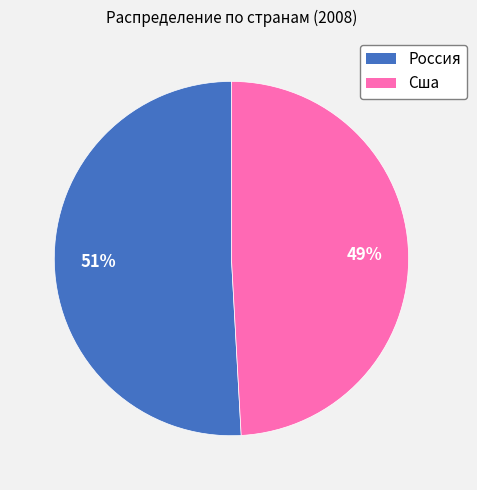

Count the number of slices in the pie.

2